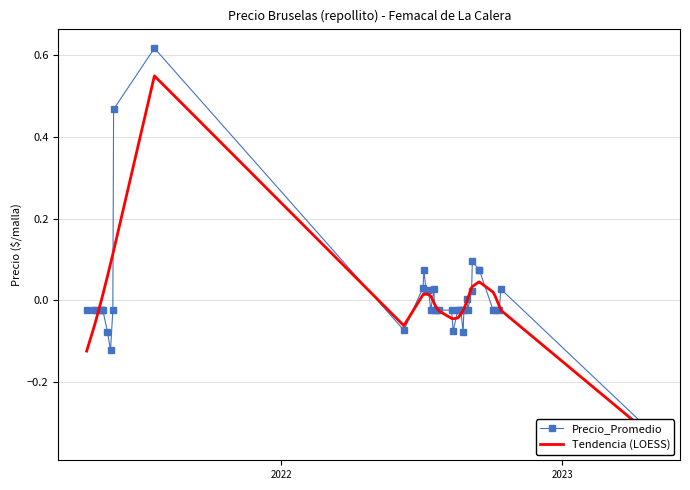

After their last crossing, which series has the higher values: Precio_Promedio or Tendencia (LOESS)?

Tendencia (LOESS)